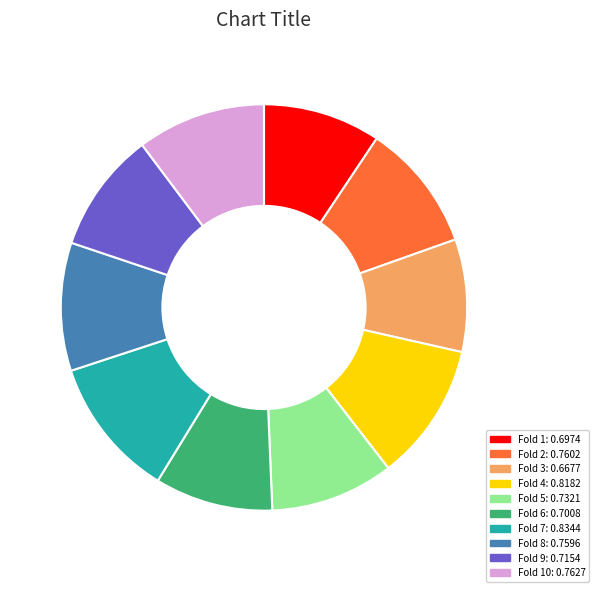

Is there any slice that represents more than half of the pie?

No